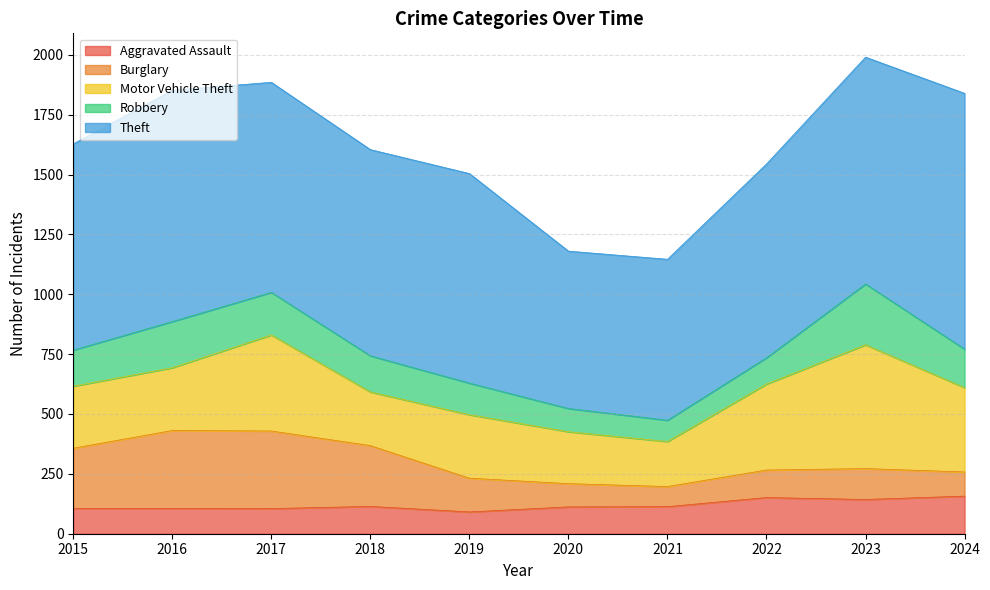

The value of Motor Vehicle Theft at 2024 is 352. True or false?

True